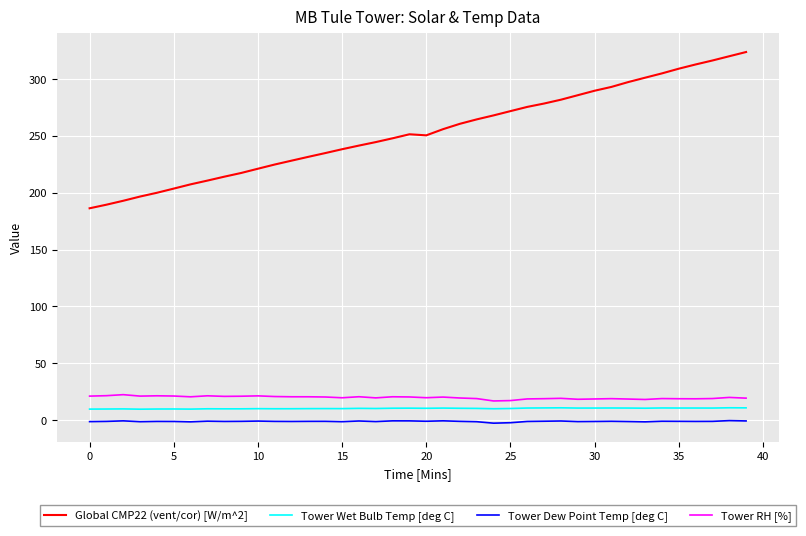

Does the chart display data point markers on the line(s)?

No